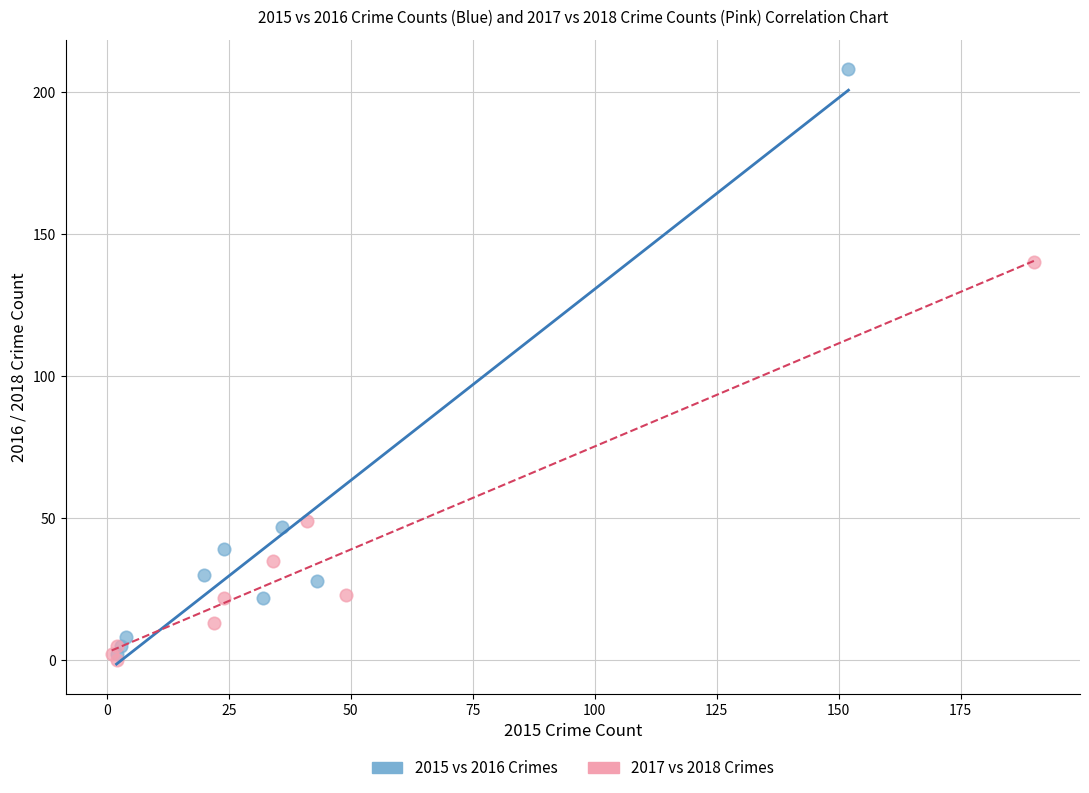

Which series reaches the maximum Y coordinate?

2015 vs 2016 Crimes